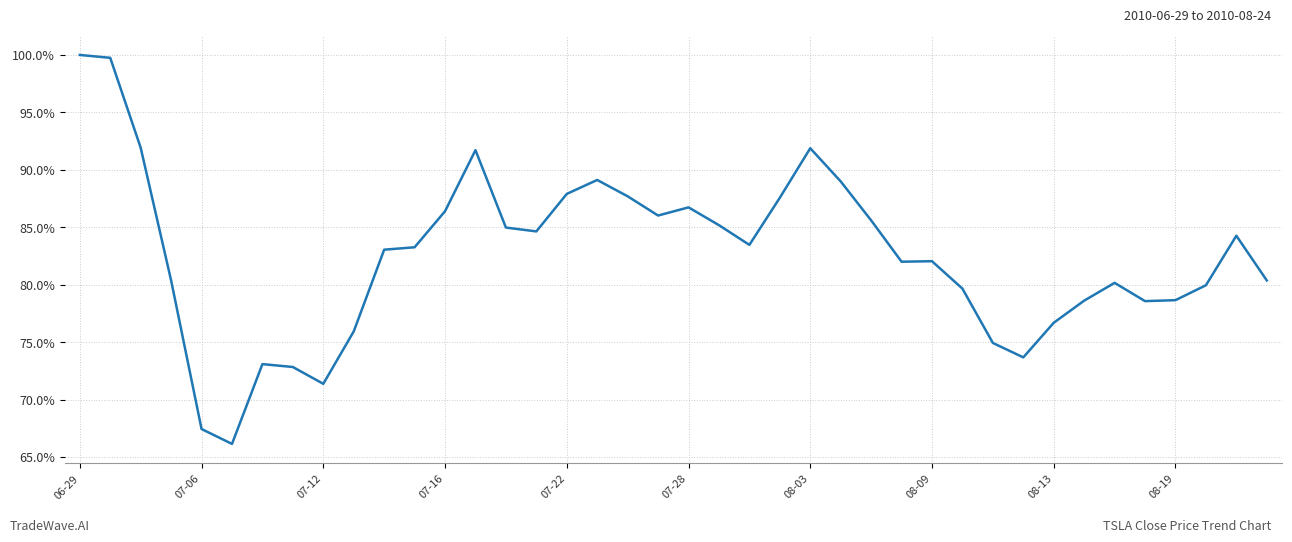

What is the smallest value displayed?

66.1